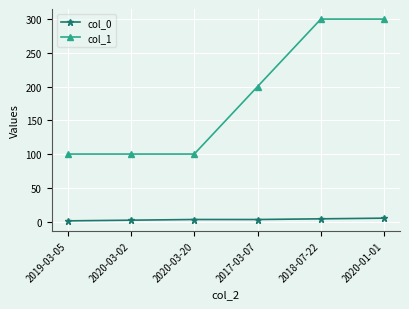

True or false: col_0 has more than 2 points higher than both neighbors.

False